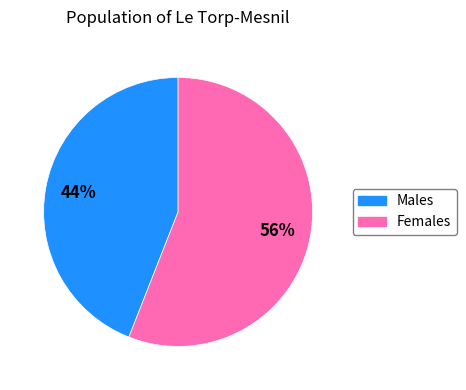

Does any single category account for the majority?

Yes